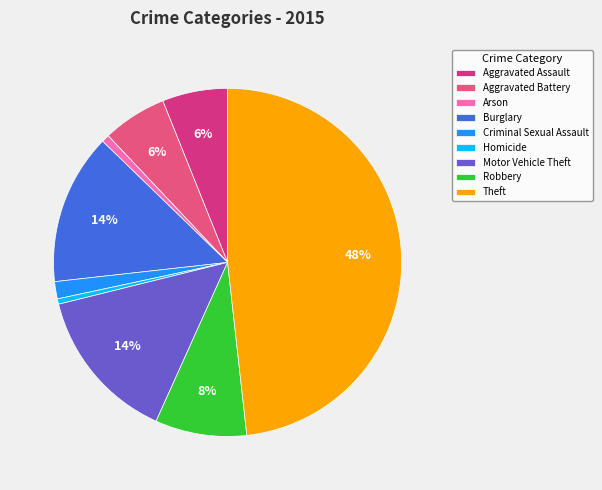

To the nearest percent, what percentage of the pie is Criminal Sexual Assault?

2%